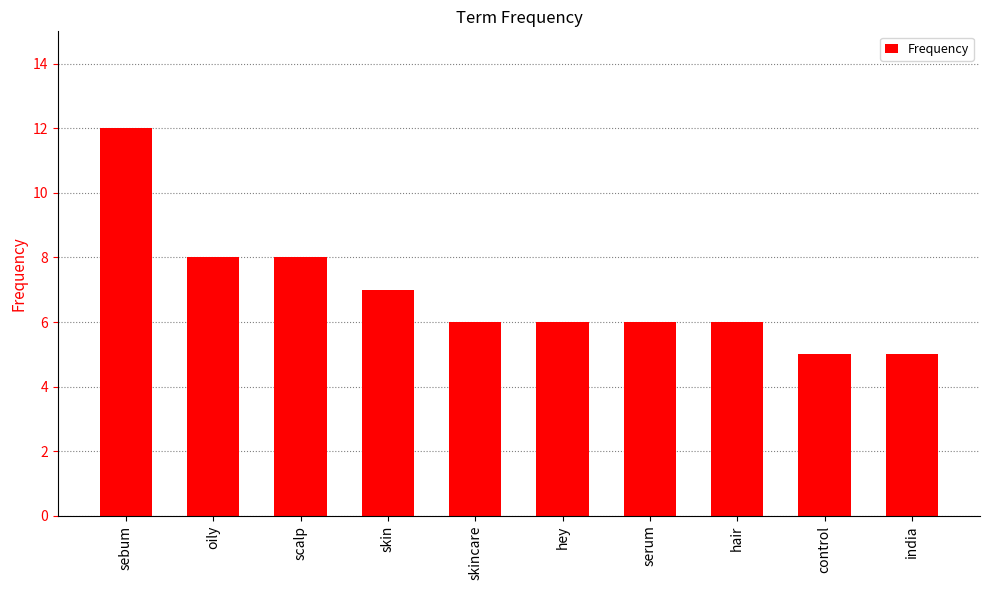

Reading right to left, extract all data points from this chart.

5	5	6	6	6	6	7	8	8	12